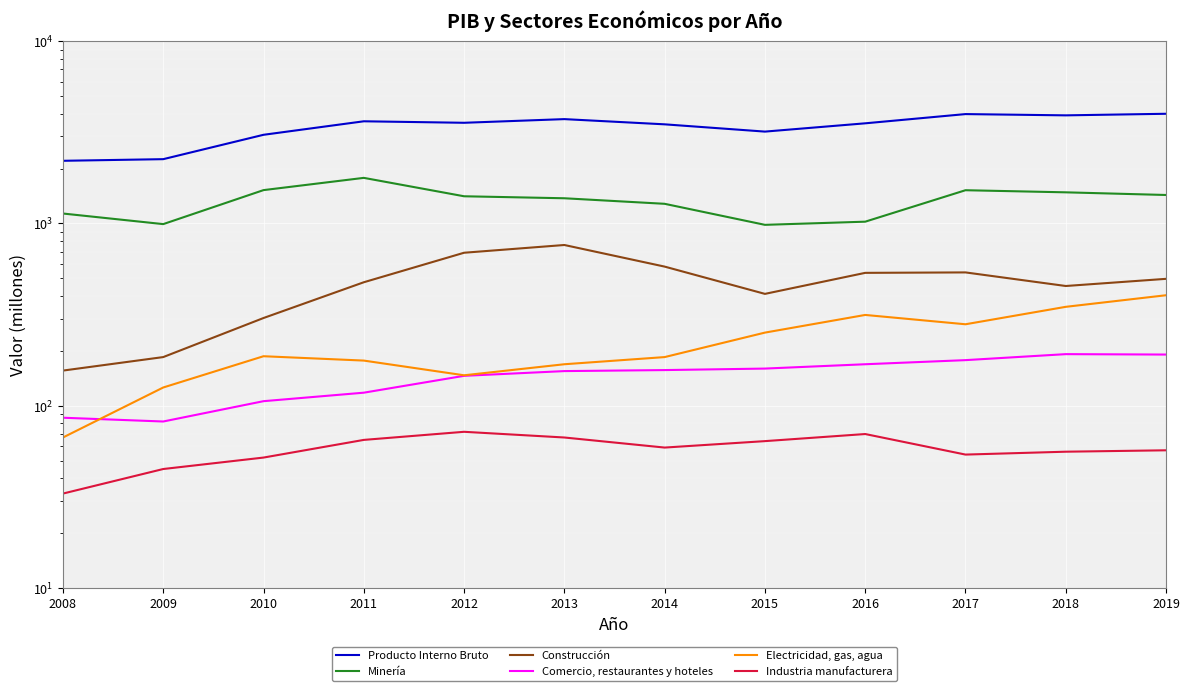

What is the maximum value for Comercio, restaurantes y hoteles?

192